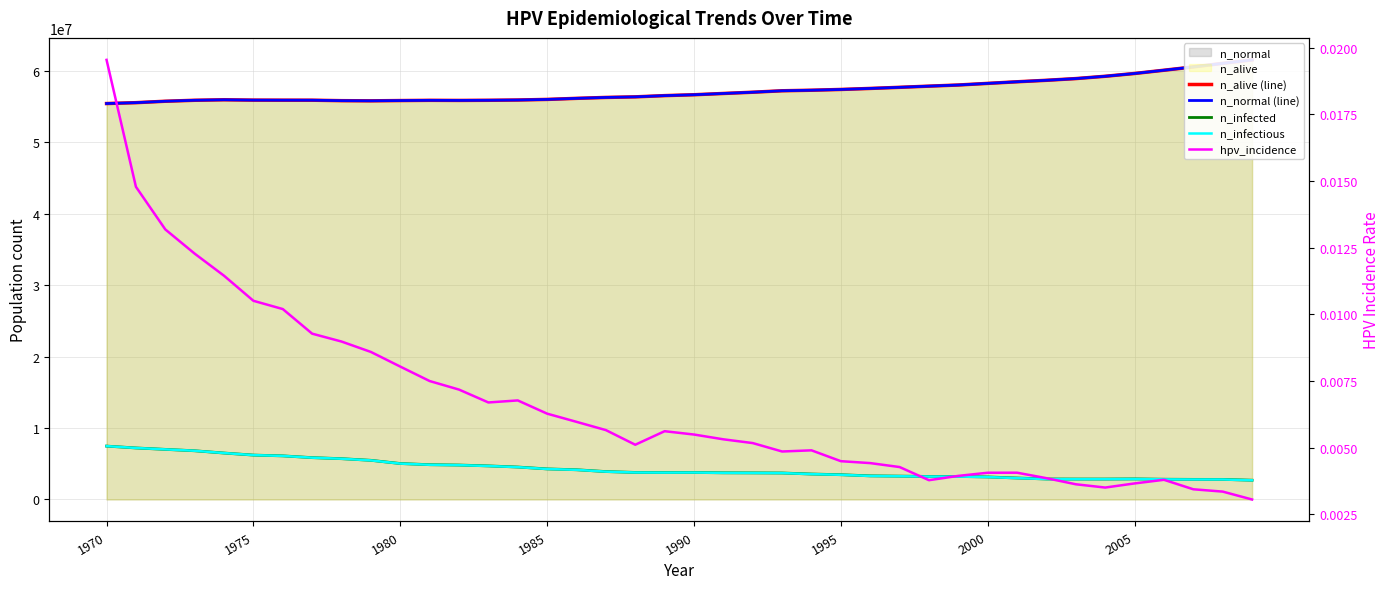

How many values in the n_normal (line) series are below 56654500?

20